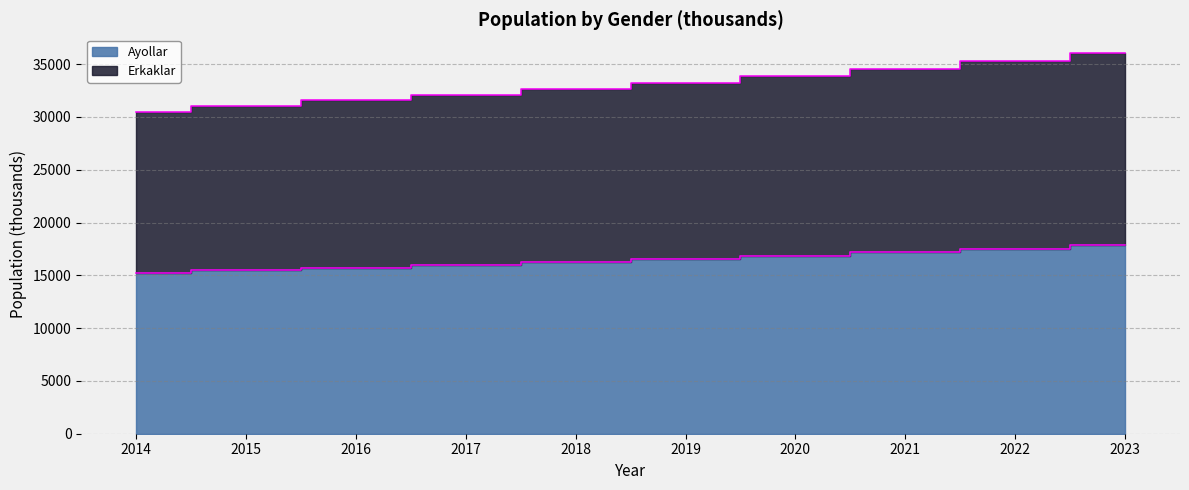

True or false: Ayollar has a value of 11372.2 at 2020.

False